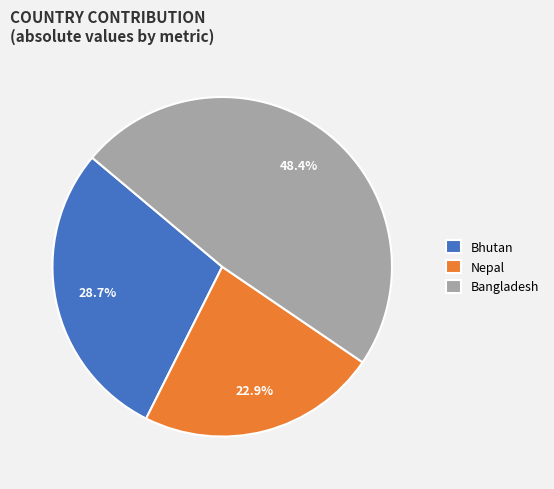

Does Bangladesh account for over 50% of the chart?

No